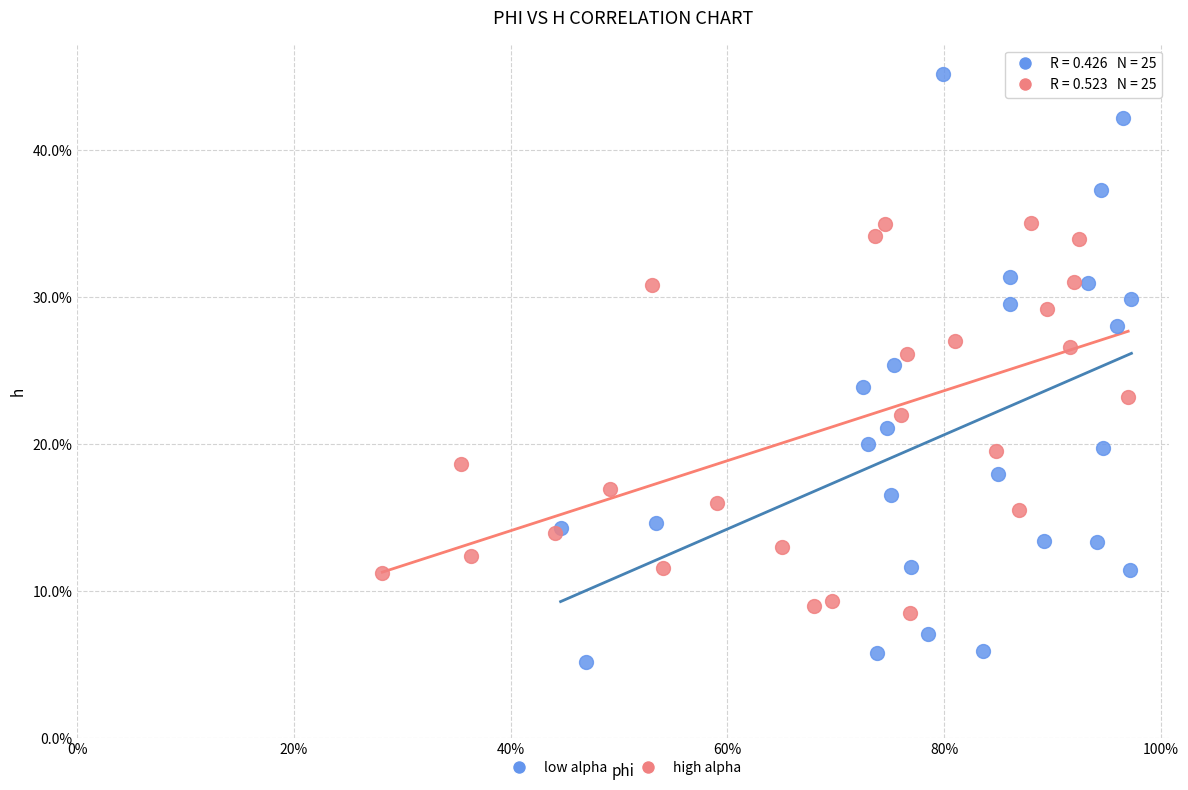

Which series contains the highest Y value?

low alpha